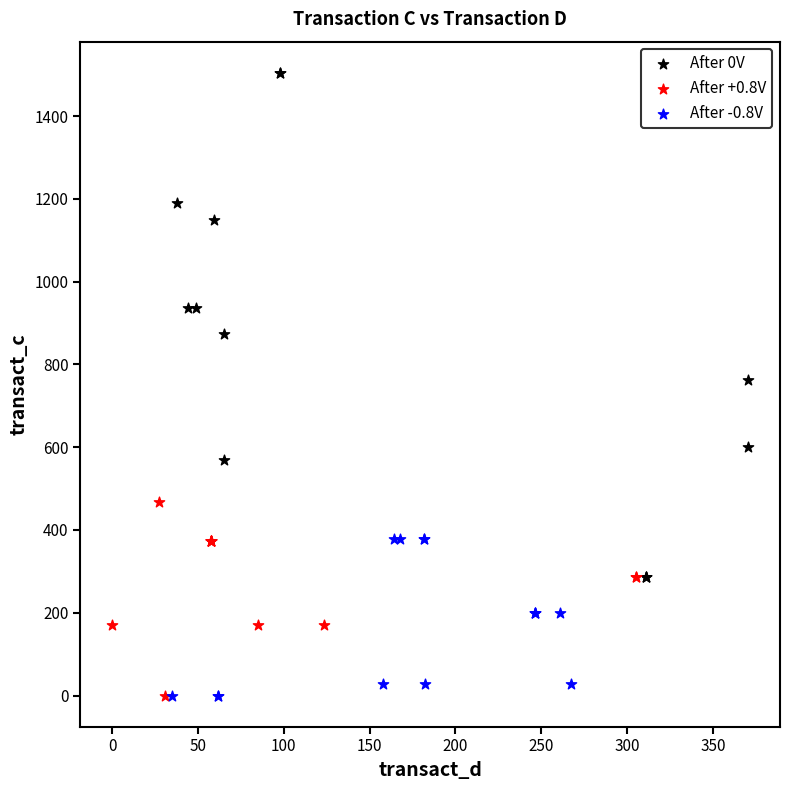

Which series has the largest Y range (max minus min)?

After 0V